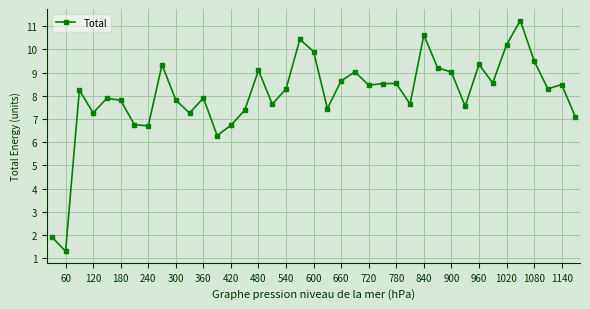

What is the value of the 10th point from the left?

7.8